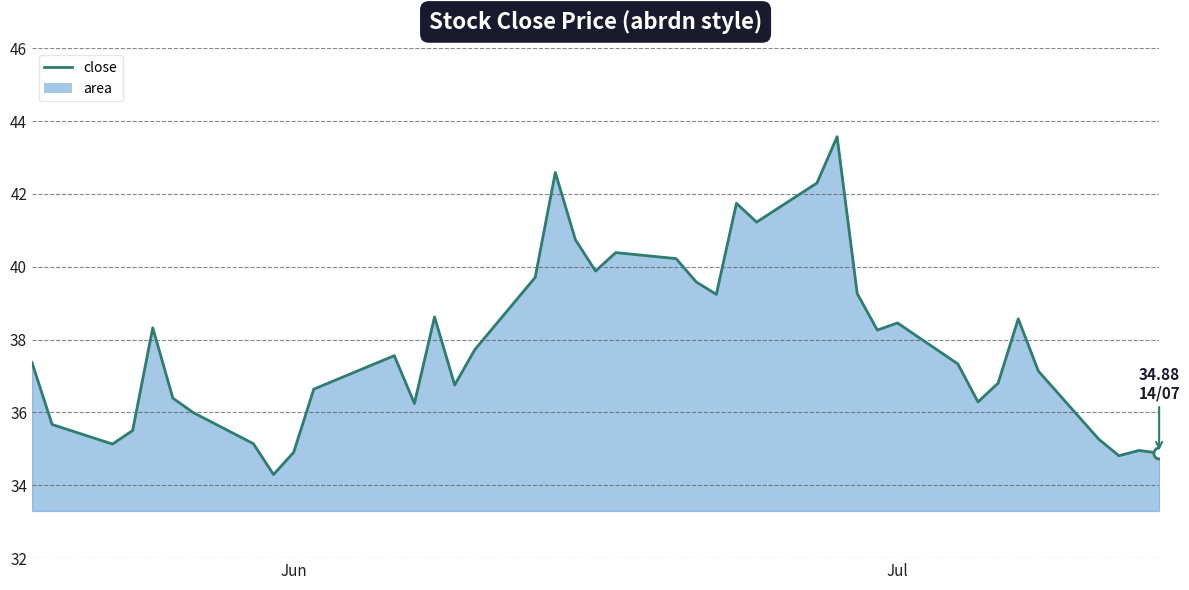

How many lines are shown in the chart?

1